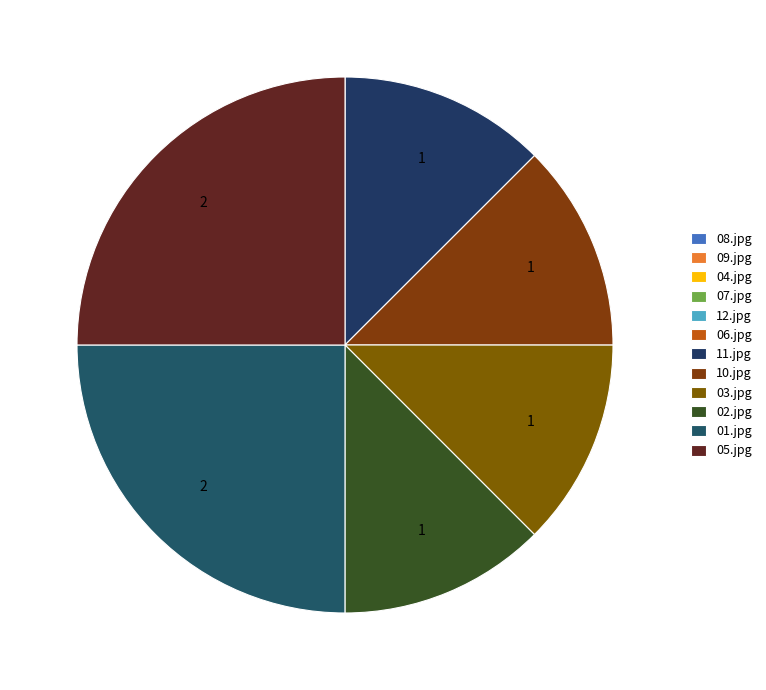

To the nearest percent, what is the average slice percentage?

8%